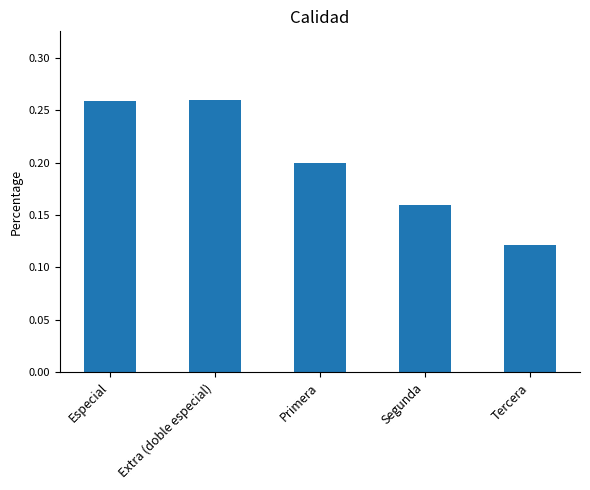

Where is the data nearest to the value 0?

Tercera